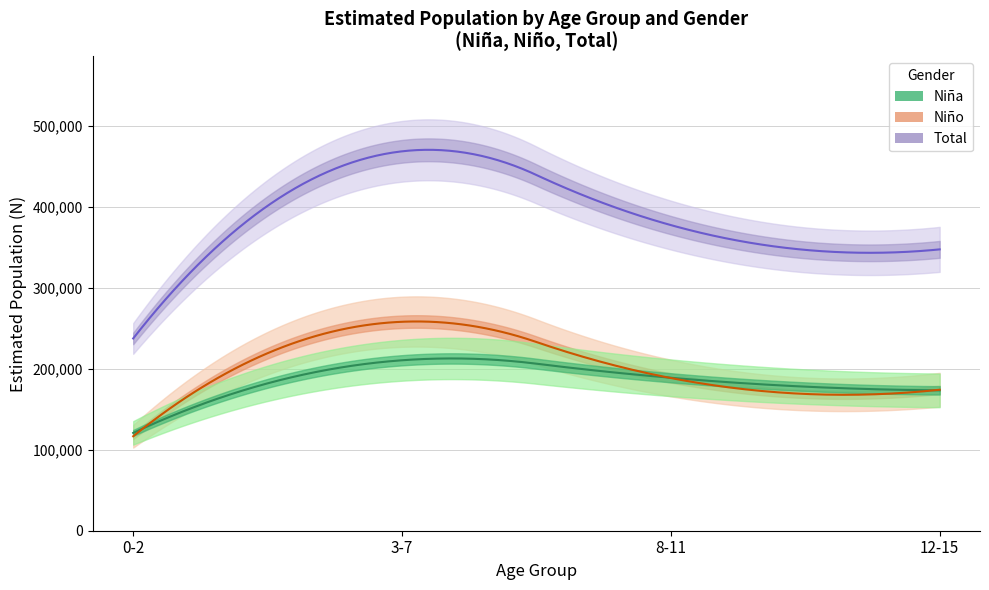

Which category has the lowest value across all series?

0-2